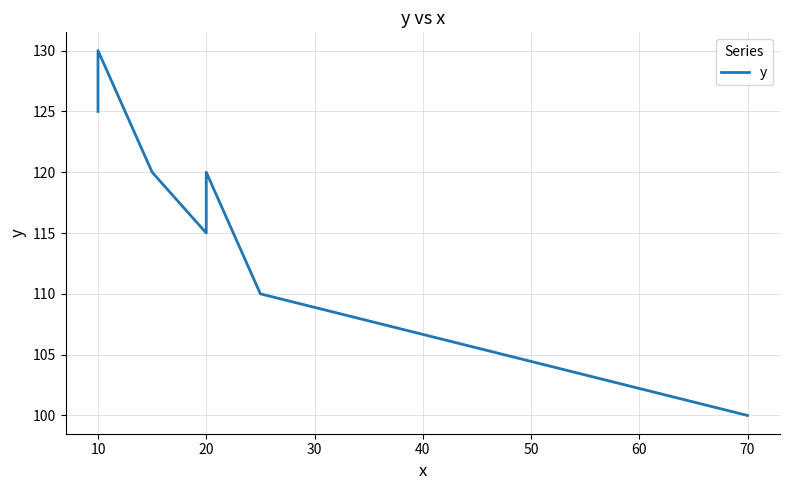

How many lines are shown in the chart?

1